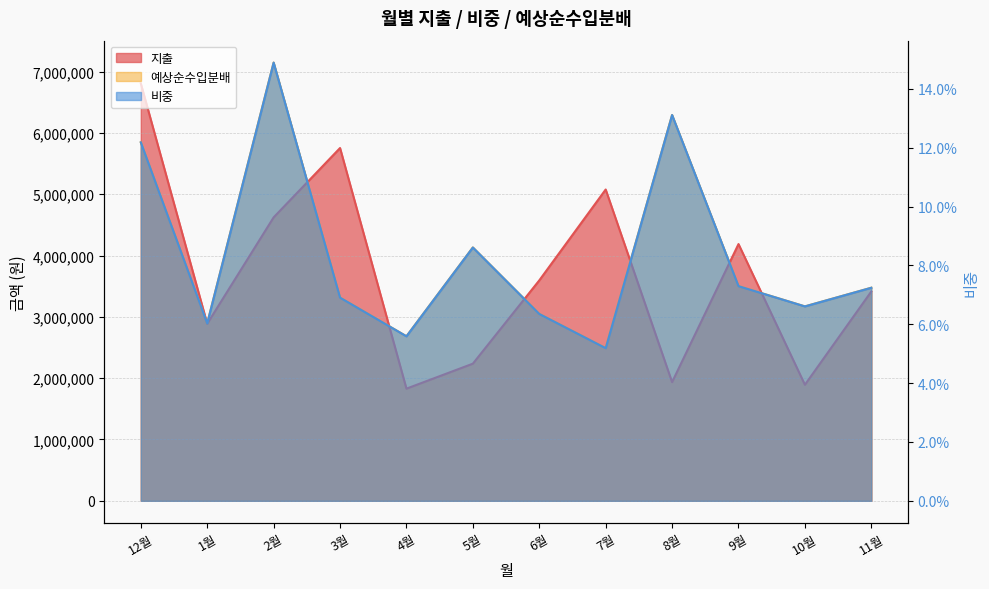

Which category has the highest value in the 지출 series?

12월